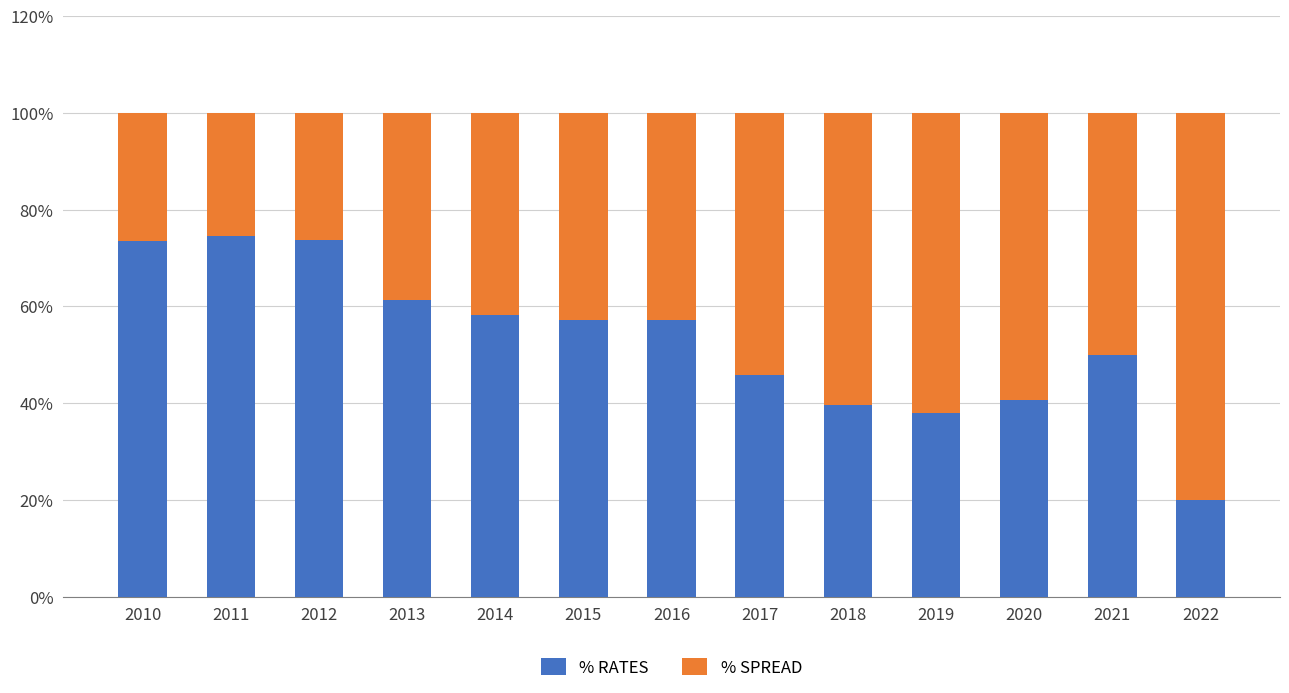

Are the bars horizontal?

No